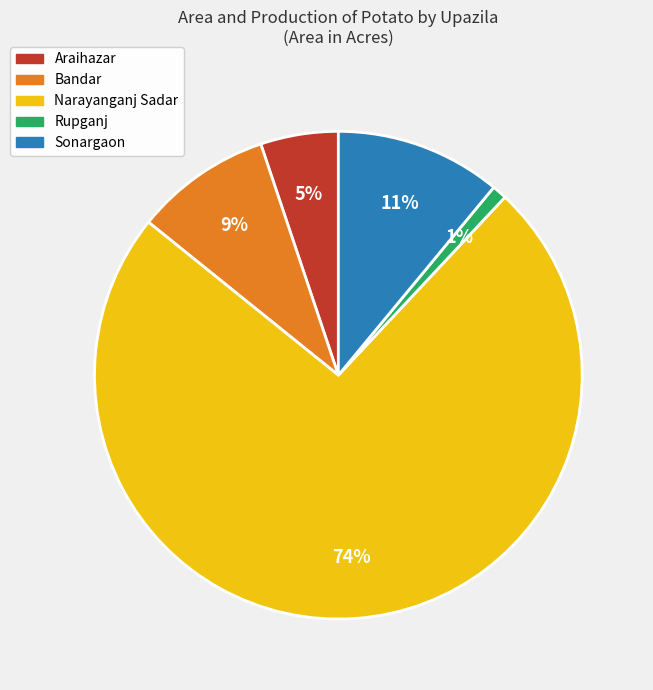

To the nearest percent, what percentage of the pie is Bandar?

9%